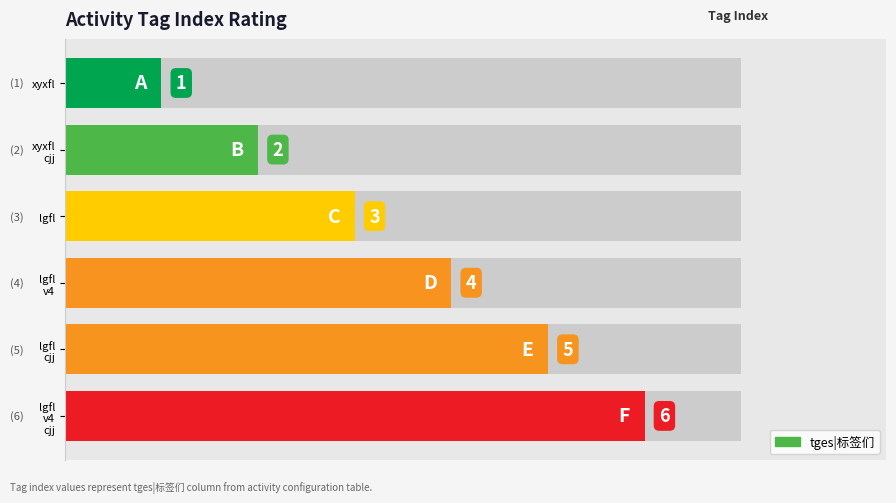

Does the chart contain any negative values?

No